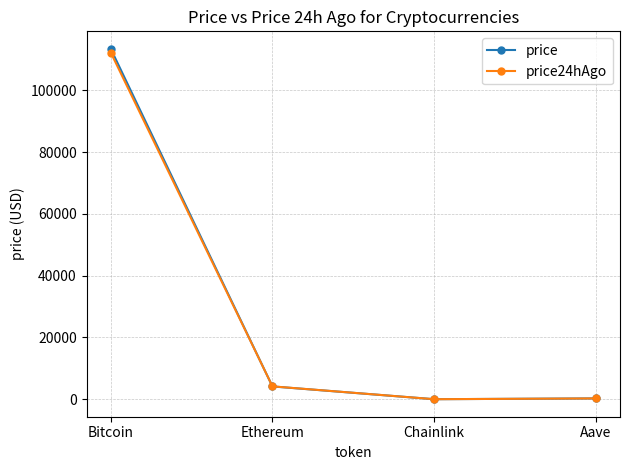

Which series changed the most between Bitcoin and Ethereum?

price